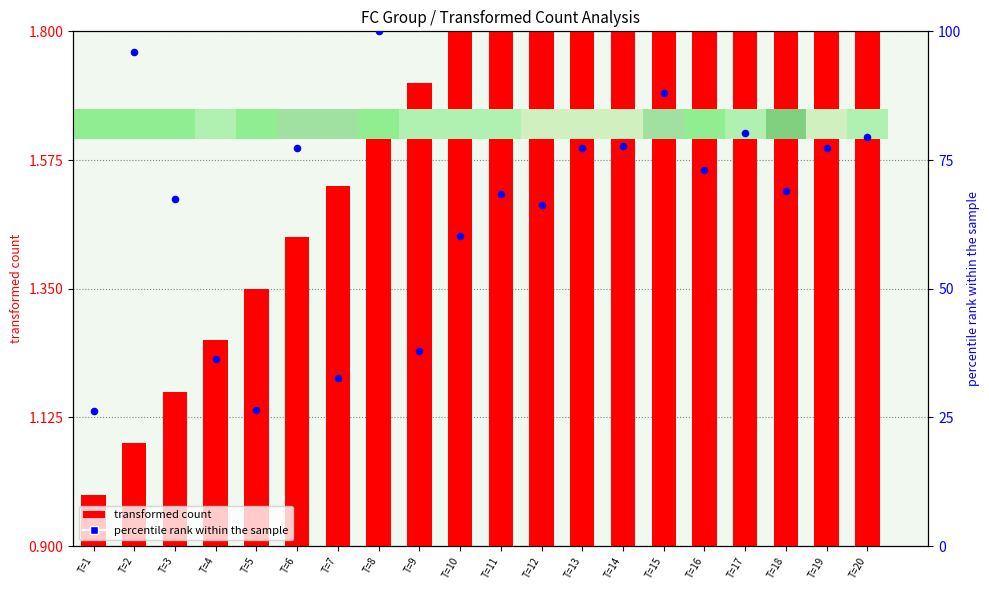

At how many categories does at least one series exceed 57?

15